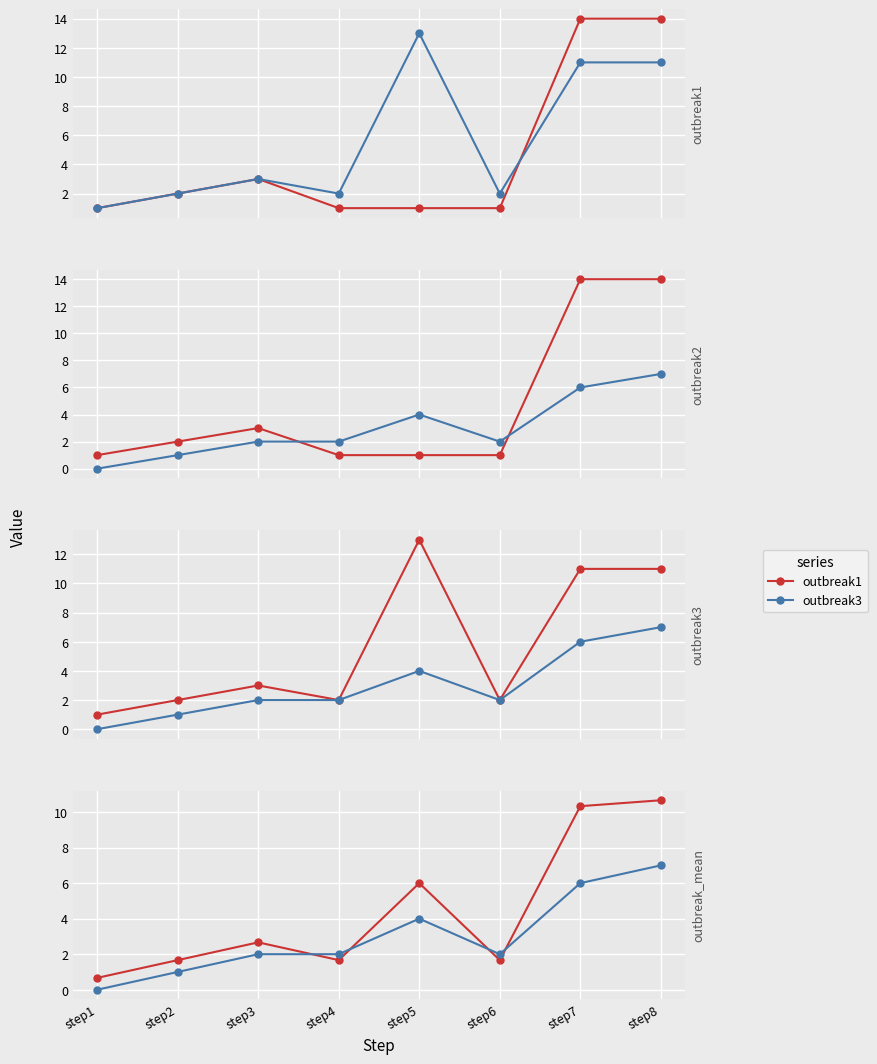

What is the approximate value of outbreak3 at step2?

1.0